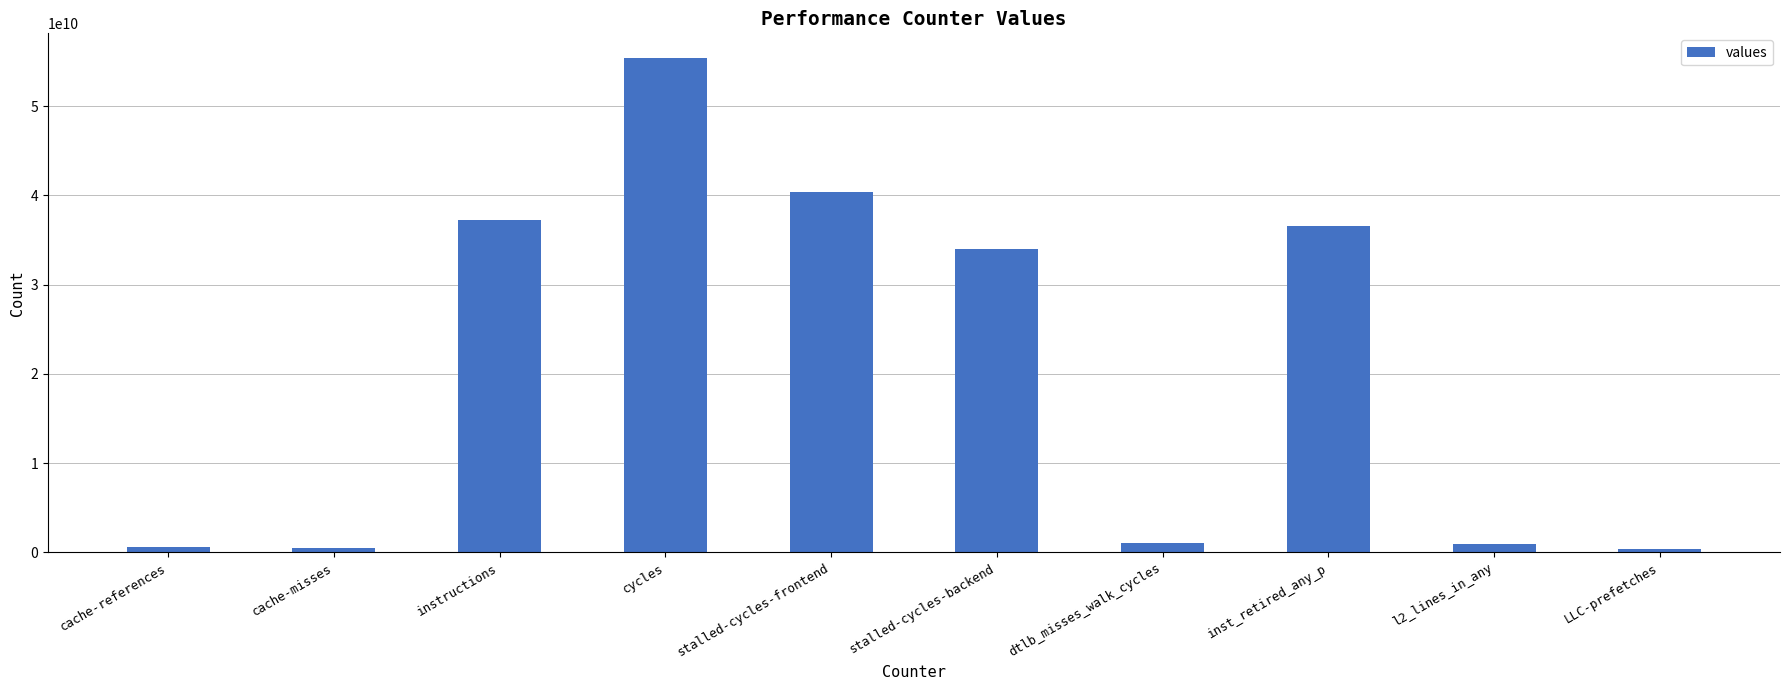

What is the difference between the second highest and second lowest values?

39894232412